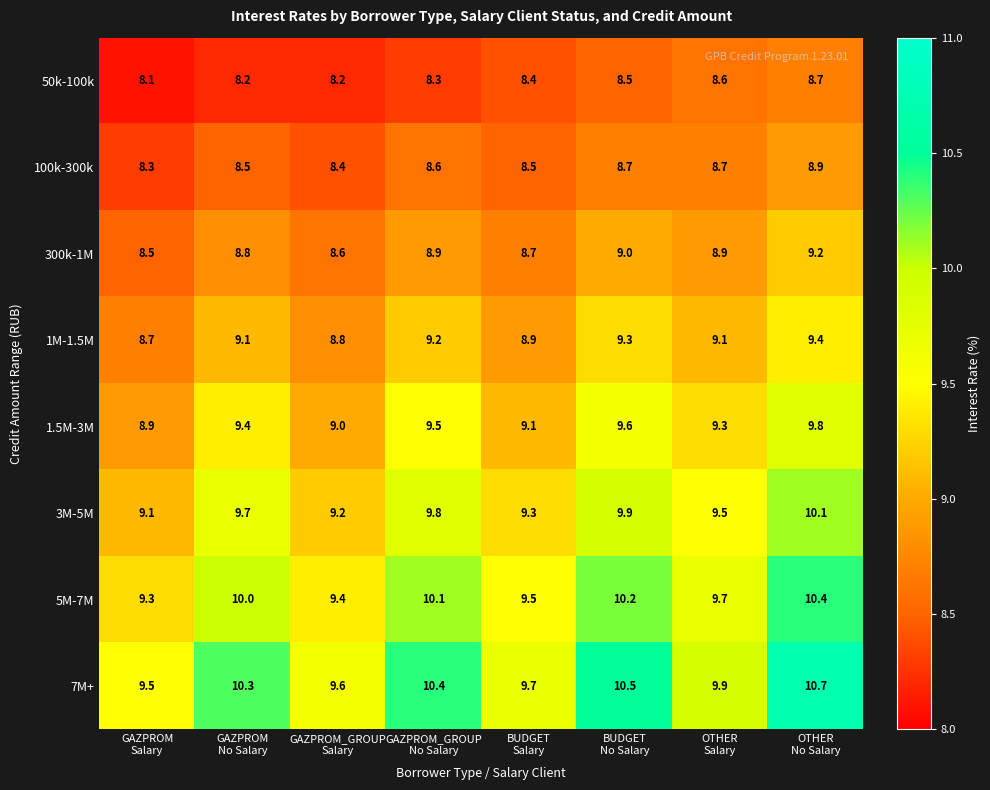

Which series has the widest spread of values?

7M+